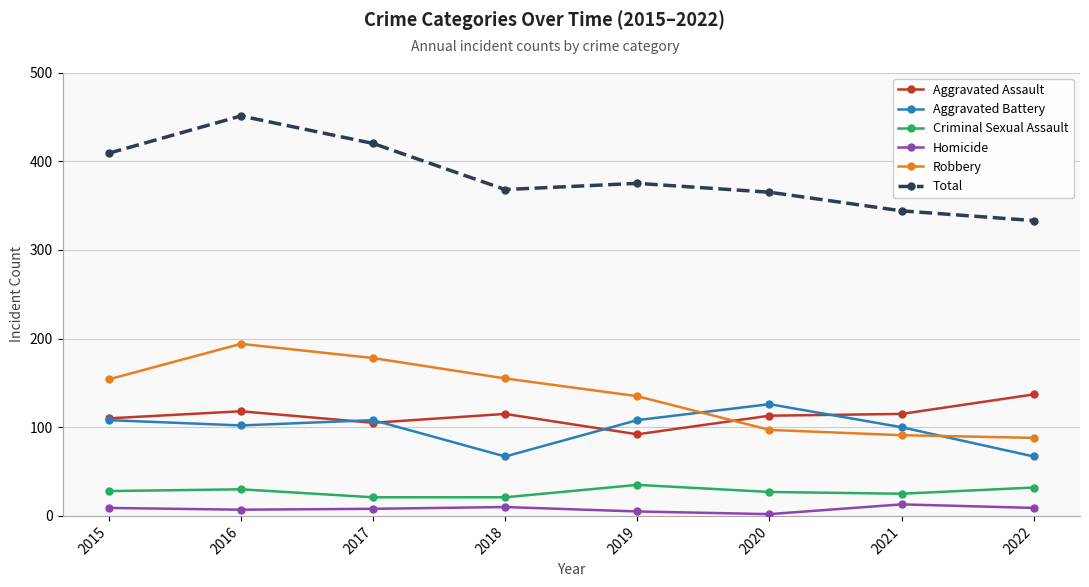

What are all the series names shown in the legend?

Aggravated Assault, Aggravated Battery, Criminal Sexual Assault, Homicide, Robbery, Total